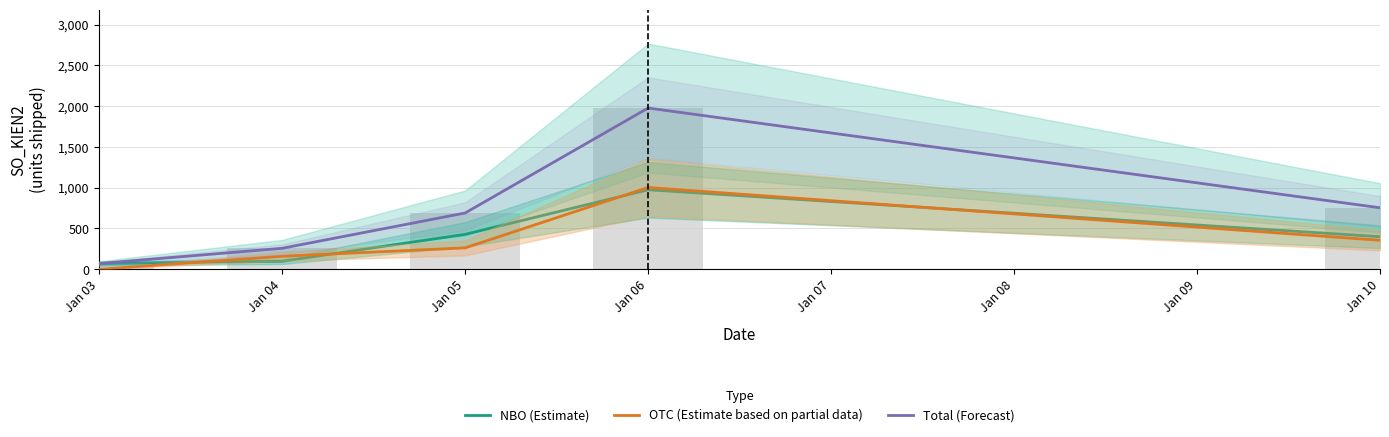

What is the minimum value for Total (Forecast)?

70